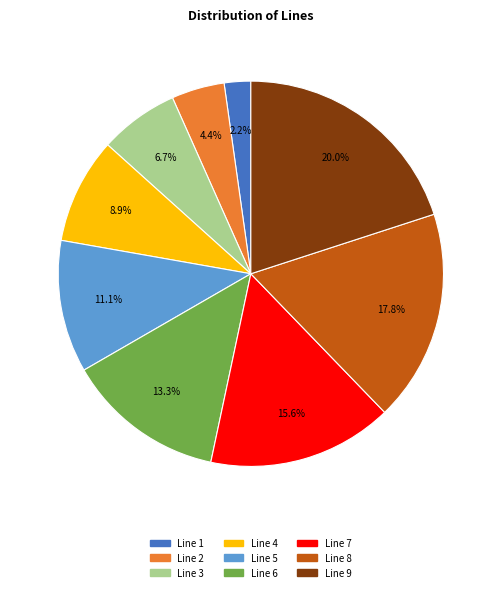

Is there any slice that represents more than half of the pie?

No